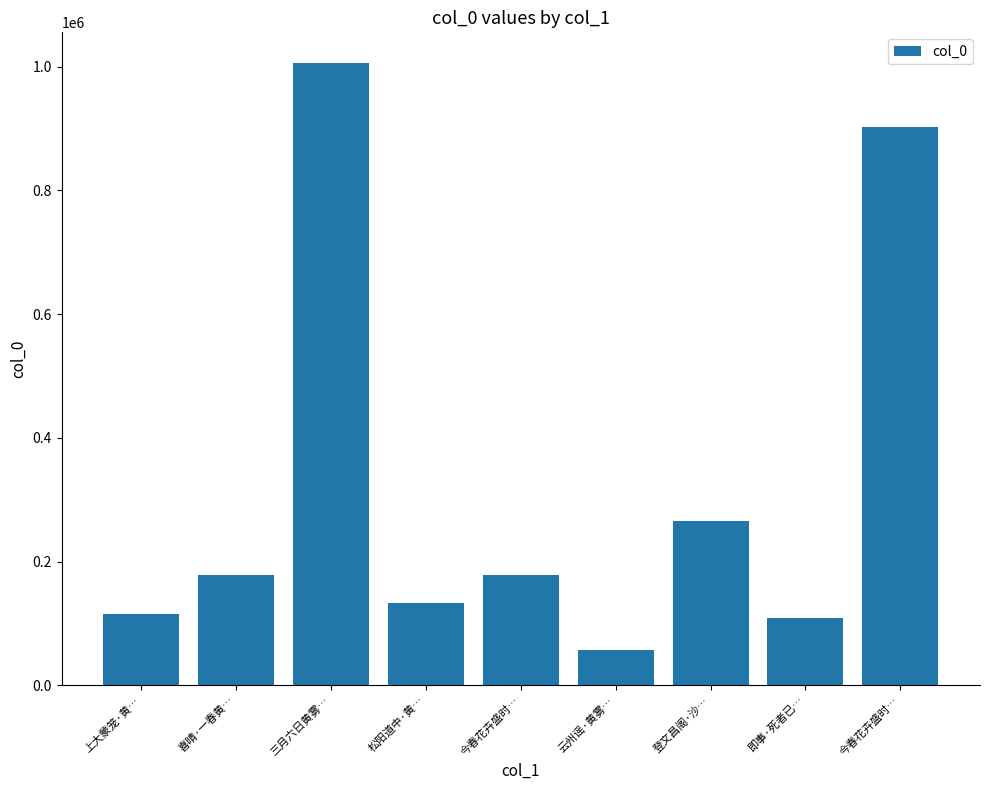

How many bars are there in total?

9